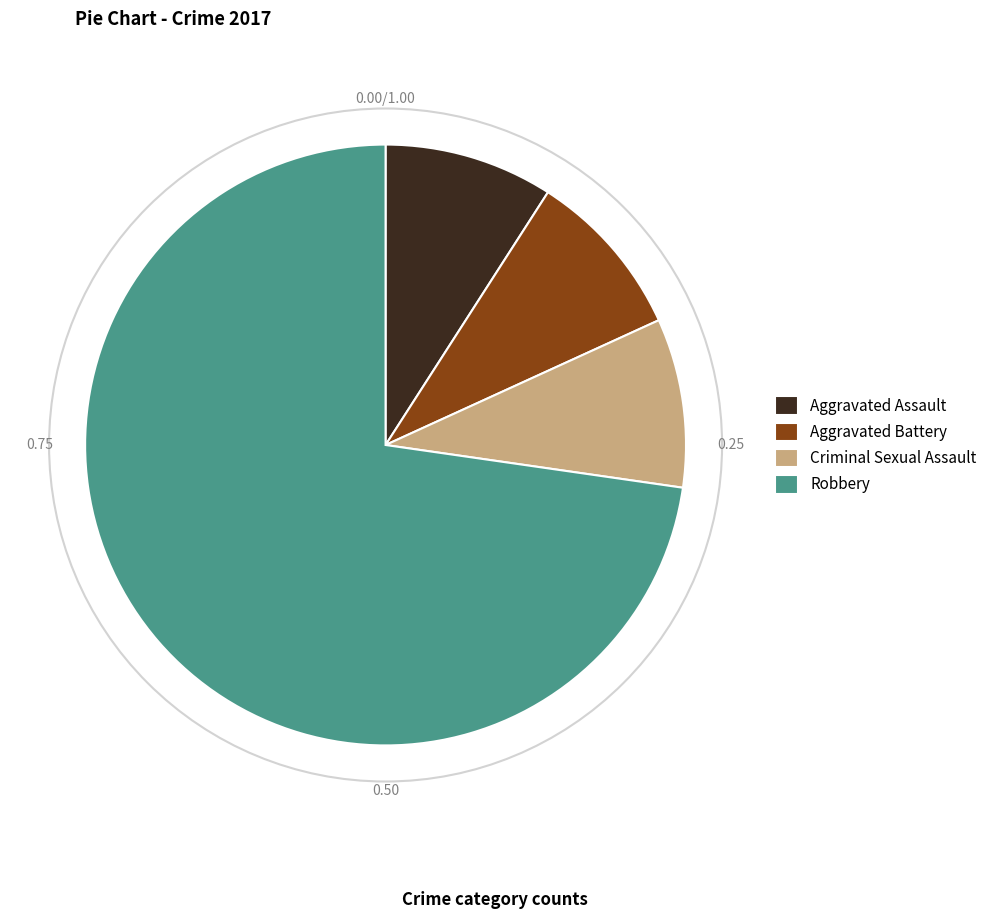

Count the number of slices in the pie.

4